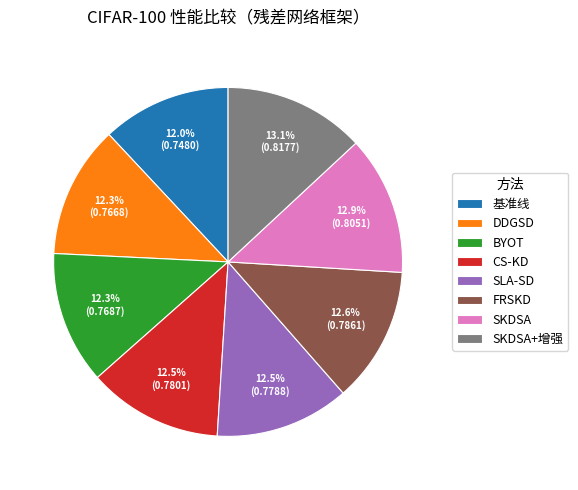

What percentage is NOT represented by SKDSA?

87.1%